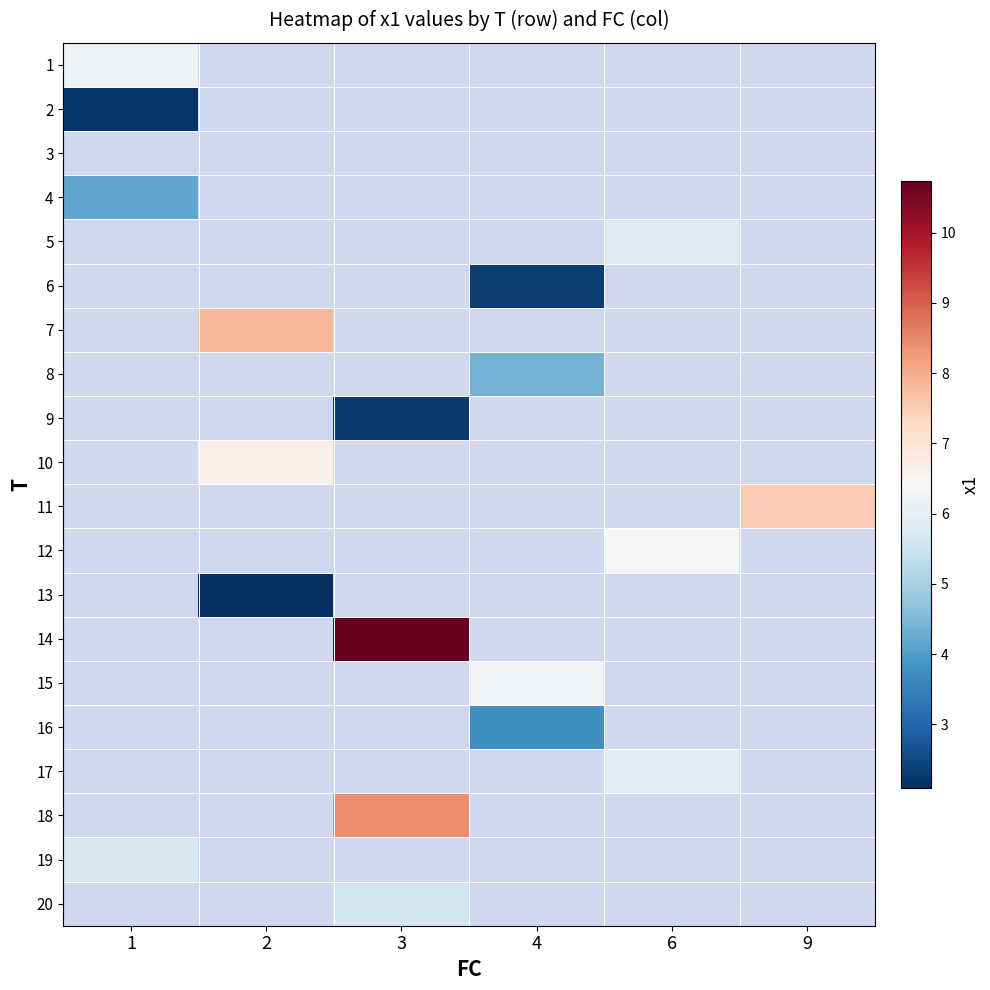

Between 9 and 6, which is larger?

6